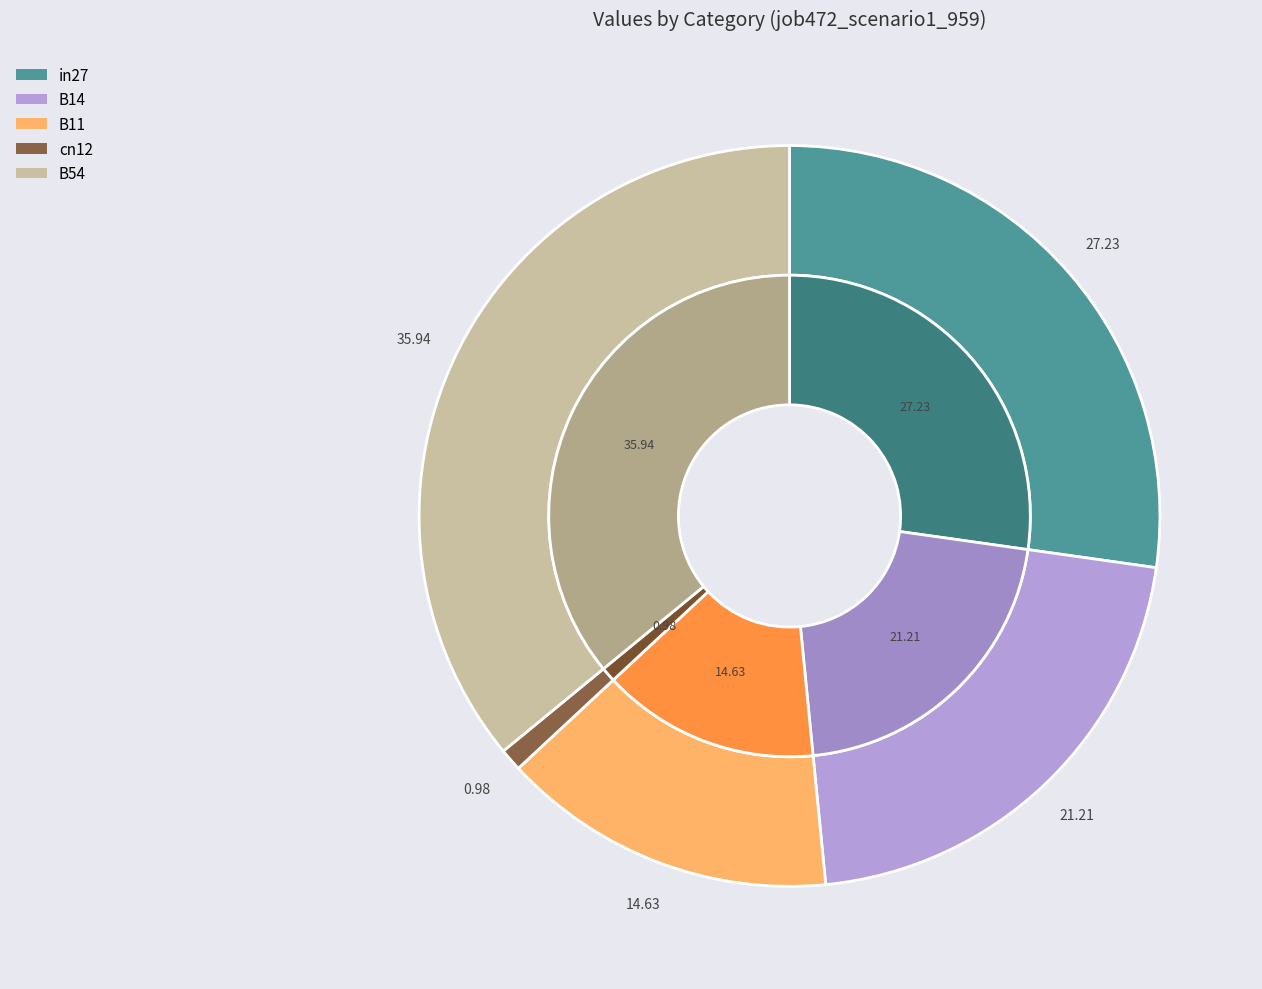

To the nearest percent, what is the difference between the B11 and in27 slice percentages?

13%